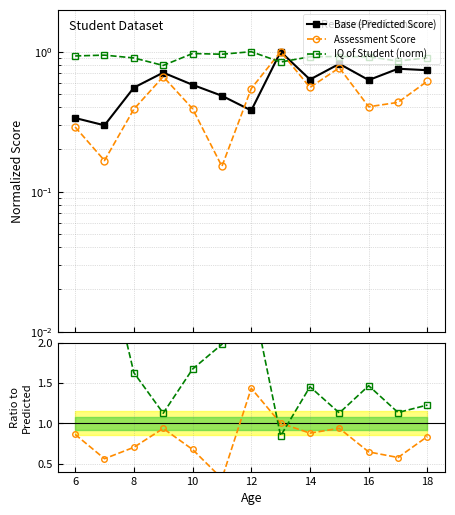

True or false: IQ of Student (norm) and Assessment Score intersect in this chart.

True